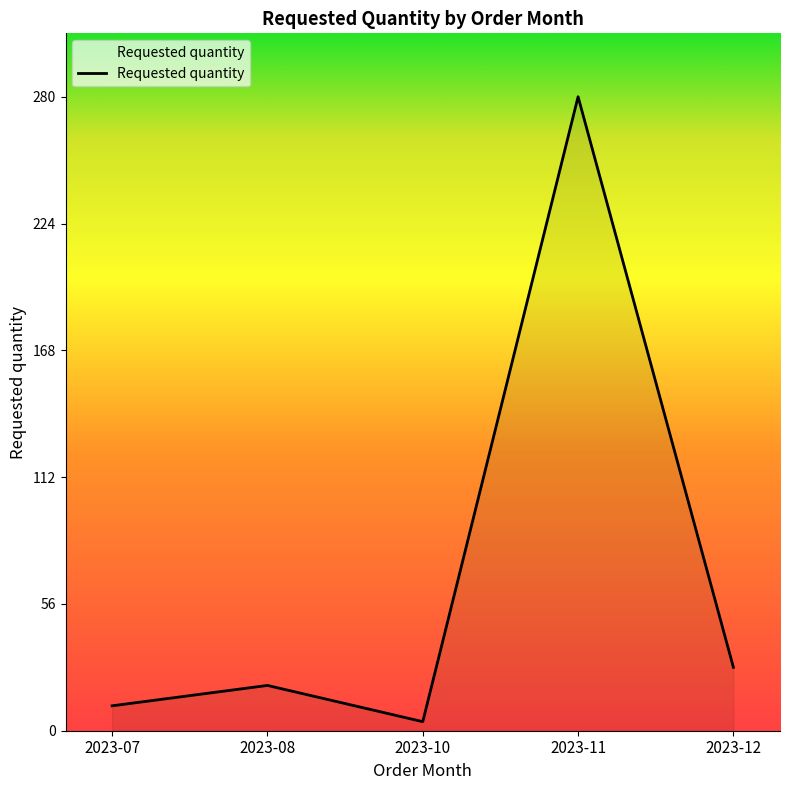

How many interior local peaks (higher than both neighbors) does the data have?

2